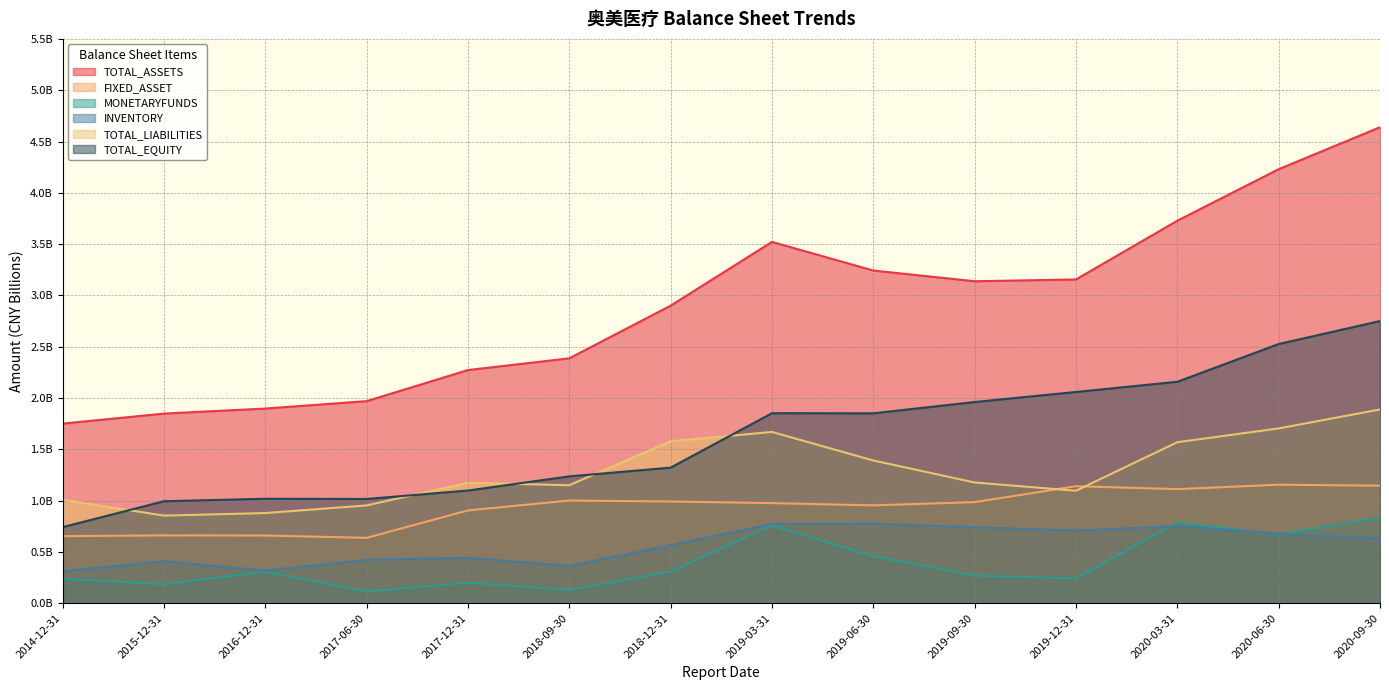

How many lines are shown in the chart?

6